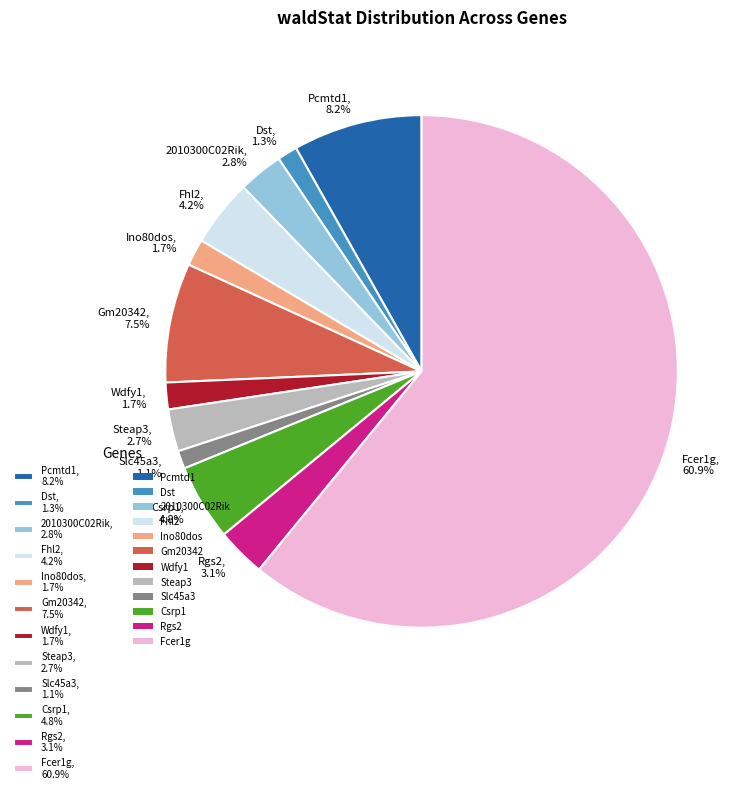

The Pcmtd1 slice represents 8% of the pie. True or false?

True